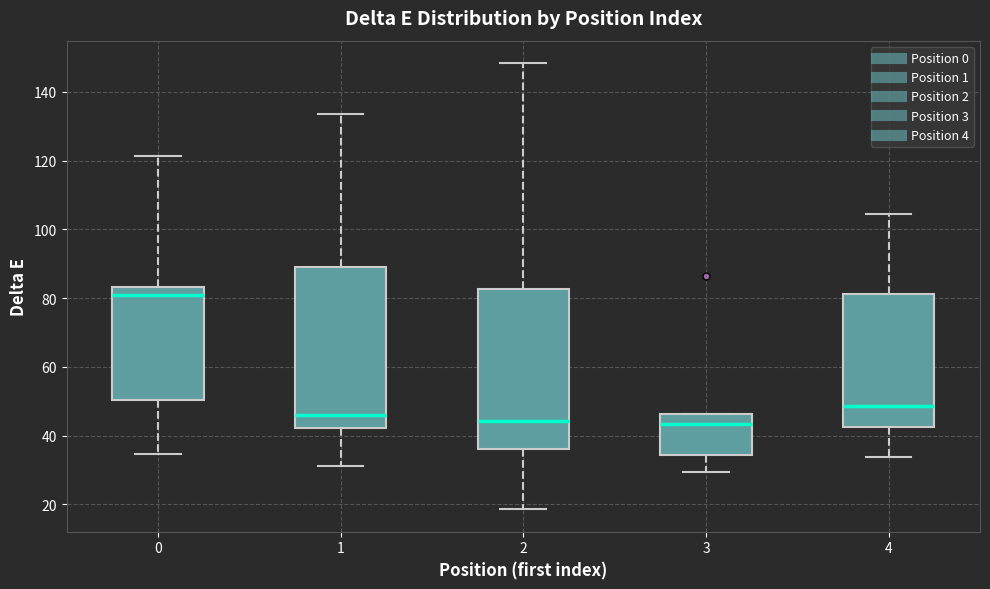

Reading left to right, transcribe this box plot: for each box, give where its median line is, the range the box spans, and where its two whiskers end, as read against the y-axis. The values are not printed on the chart, so give them approximately, as read against the axis.

0: median 80, box 50 to 84, whiskers 34 to 122
1: median 46, box 42 to 90, whiskers 32 to 134
2: median 44, box 36 to 82, whiskers 18 to 148
3: median 44, box 34 to 46, whiskers 30 to 46
4: median 48, box 42 to 82, whiskers 34 to 104